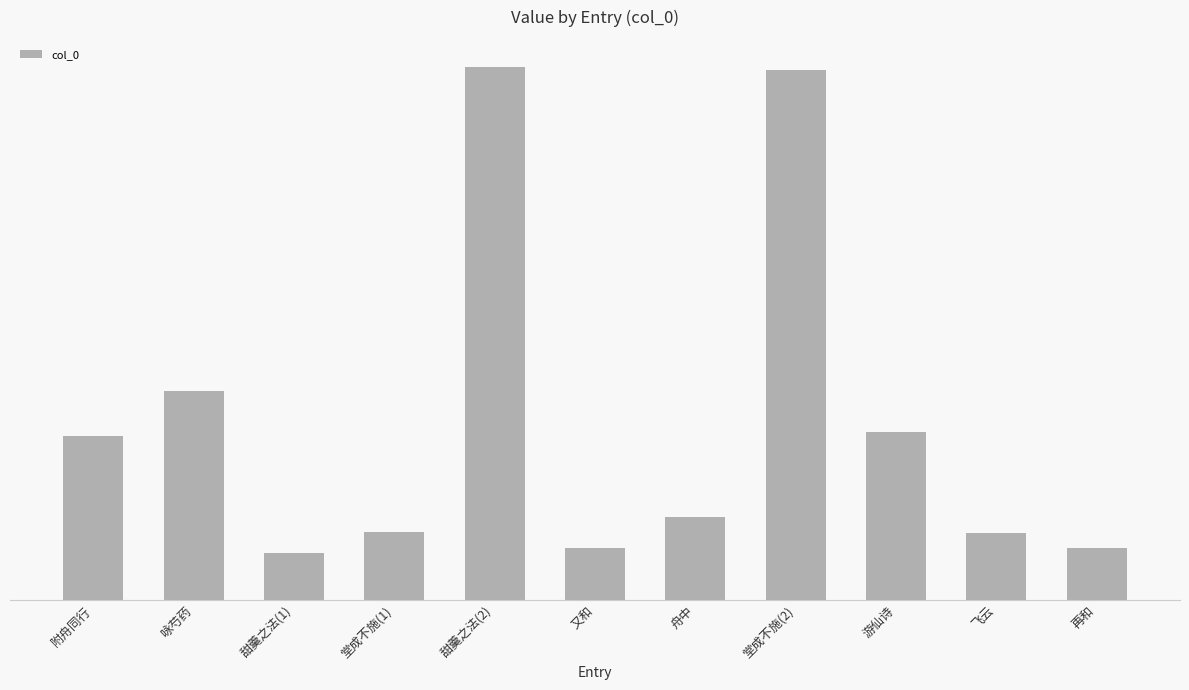

Are the bars horizontal?

No